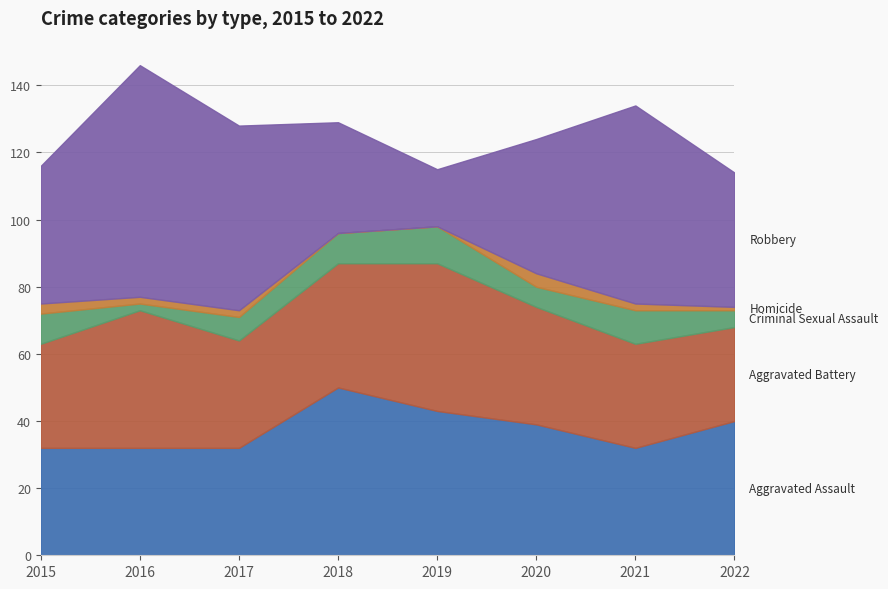

How many interior local peaks does the Homicide series have?

1